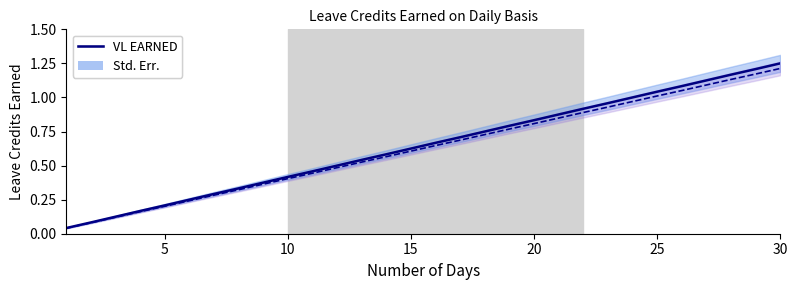

True or false: VL EARNED and SL EARNED intersect in this chart.

False